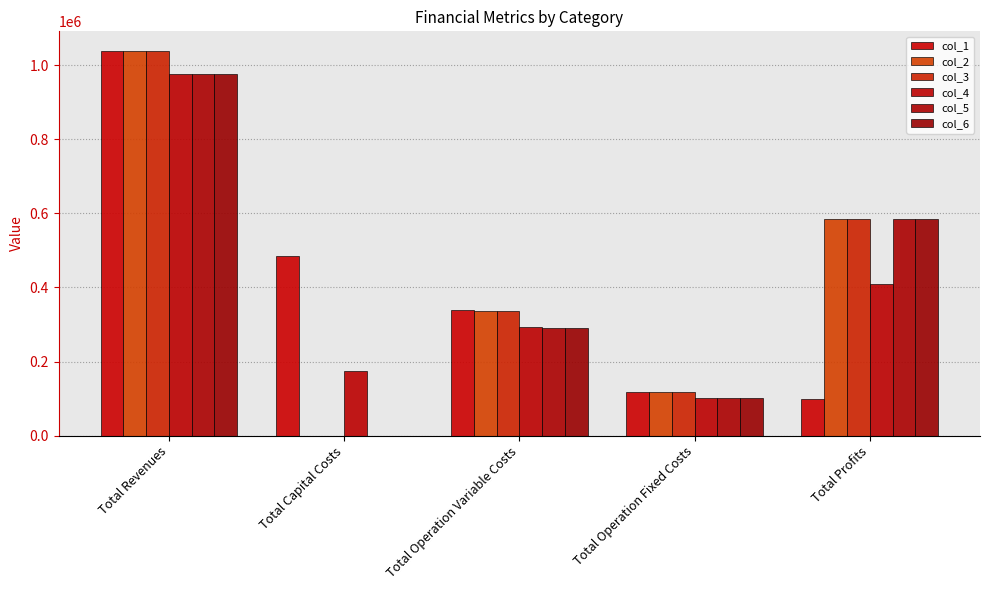

Which series has the largest total across all categories?

col_1